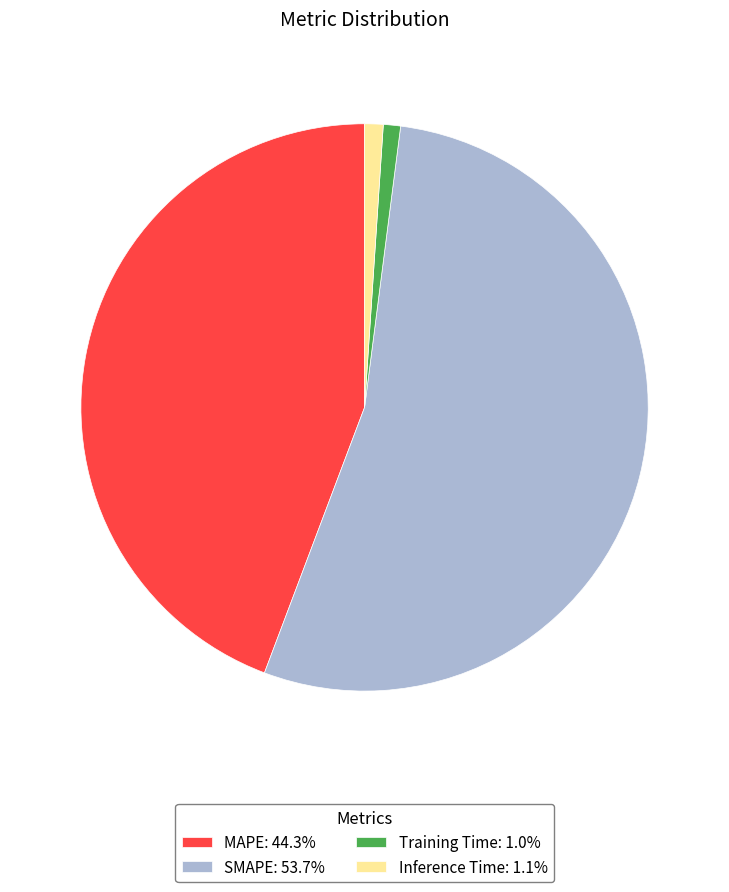

Is SMAPE the majority of the pie?

Yes